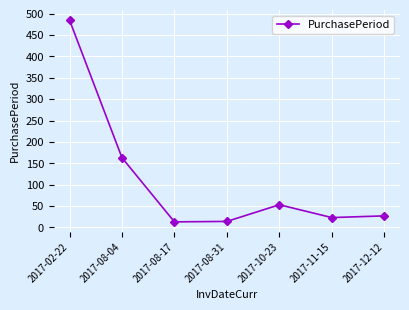

True or false: the data shows 163 at 2017-08-04.

True